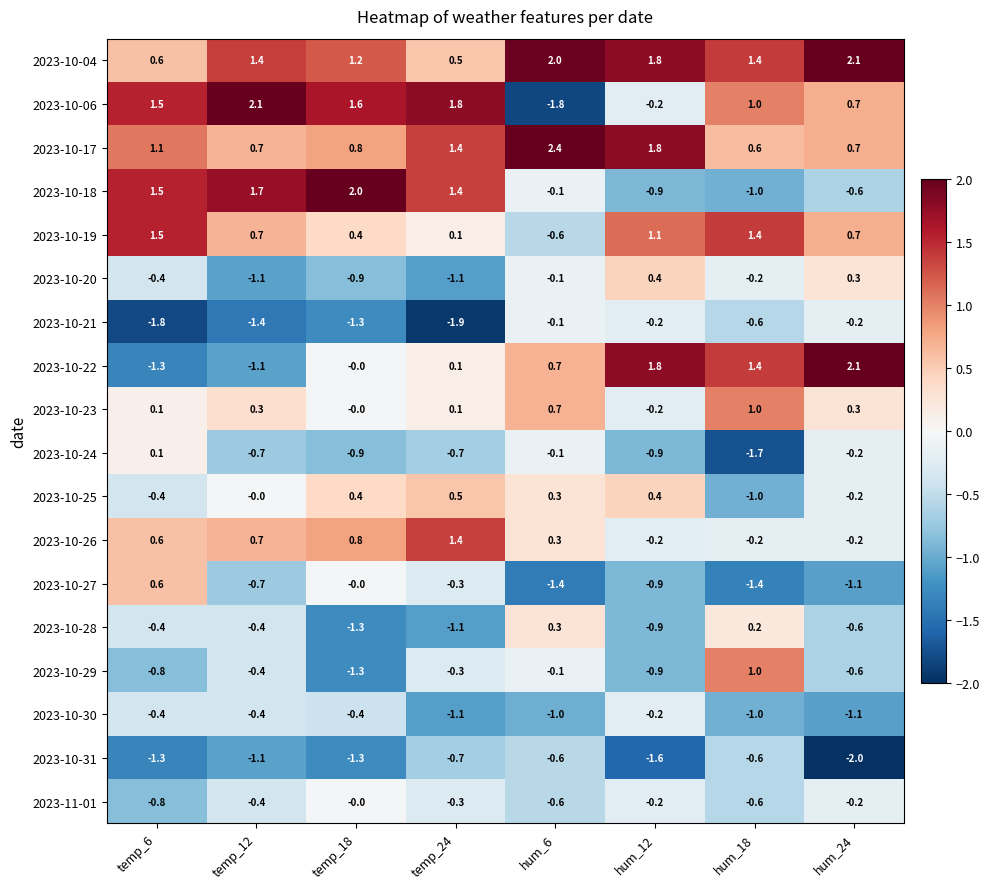

True or false: 2023-10-23 has a value of -0.2 at hum_12.

True